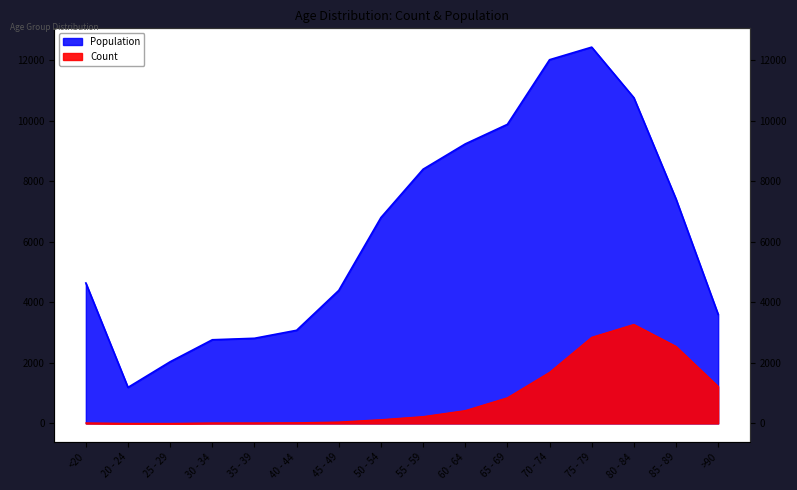

What is the spread (max minus min) of values at 25 - 29?

2035